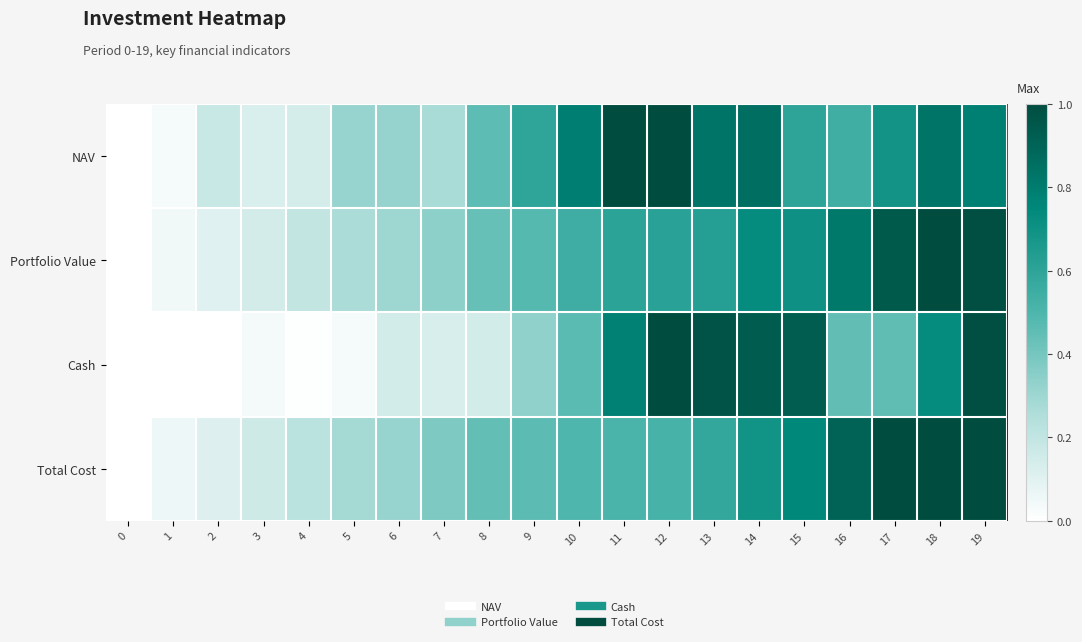

What is the maximum value shown in the chart?

1.0